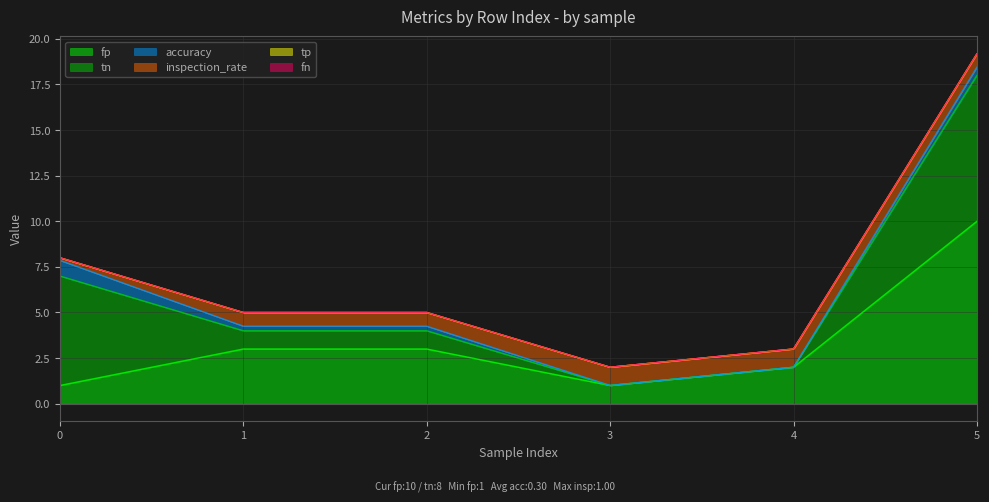

Which series ends up on top after the final intersection of accuracy and inspection_rate?

inspection_rate